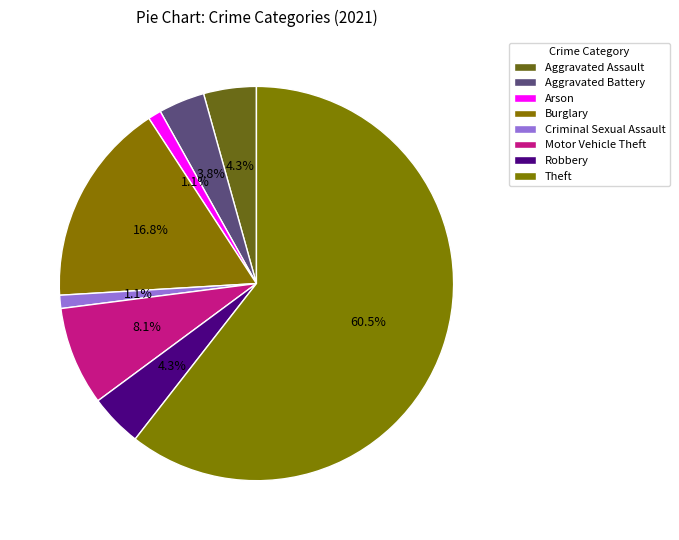

Count the number of slices in the pie.

8